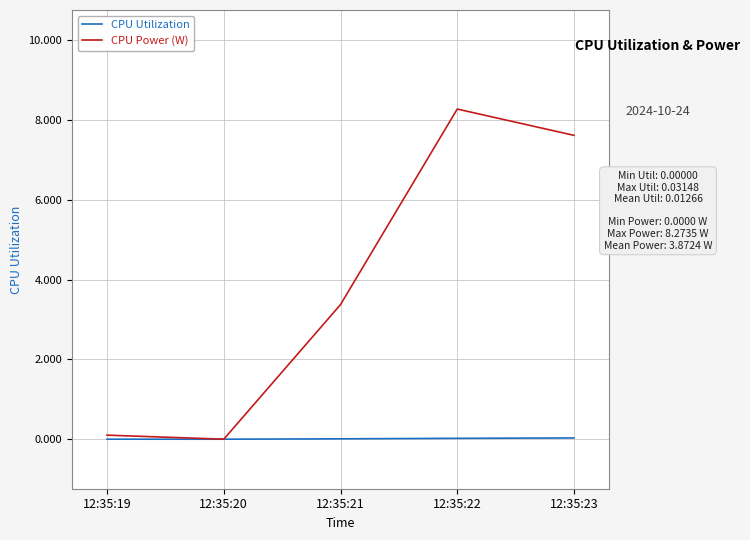

What is the sum of all CPU Power (W) values?

19.4